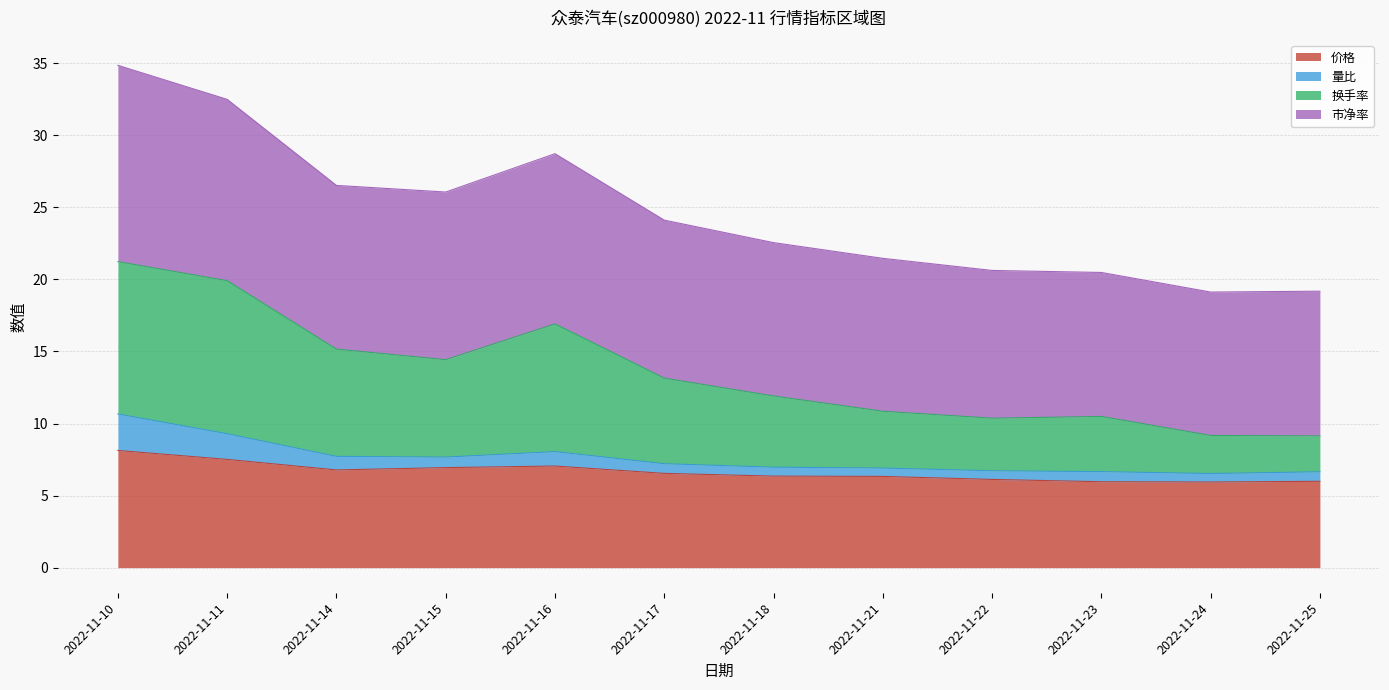

Does the chart display data point markers on the line(s)?

No